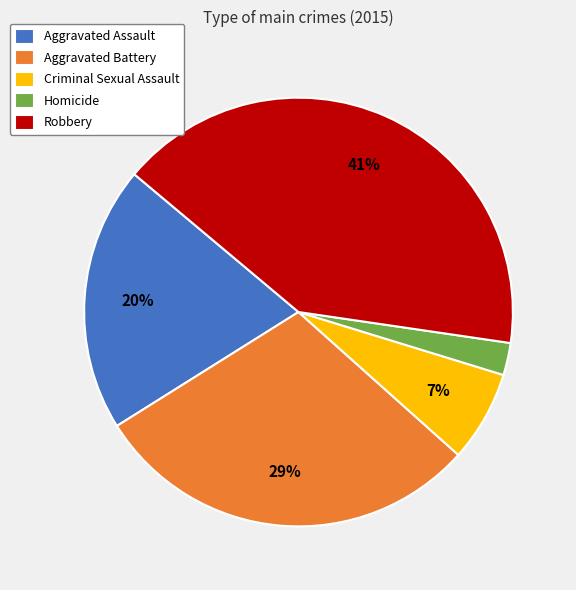

To the nearest percent, what is the difference between the Homicide and Aggravated Battery slice percentages?

27%